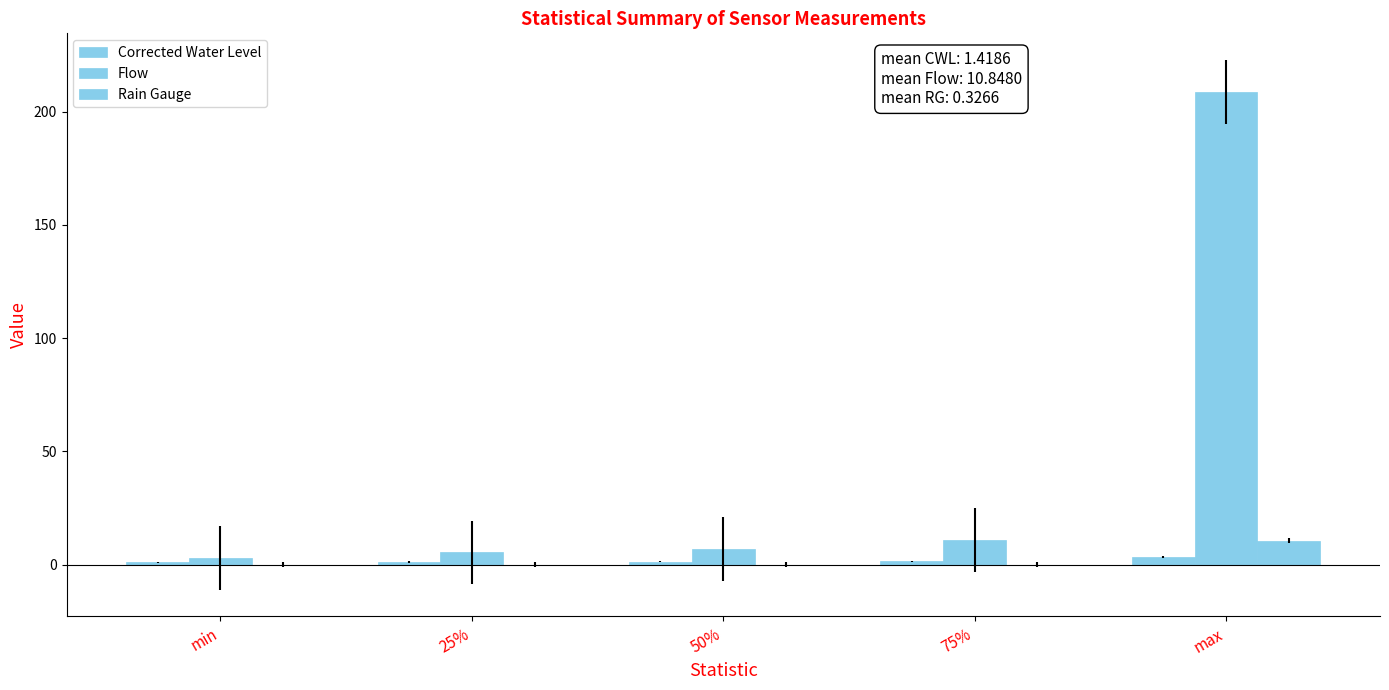

What position from the right is min?

5